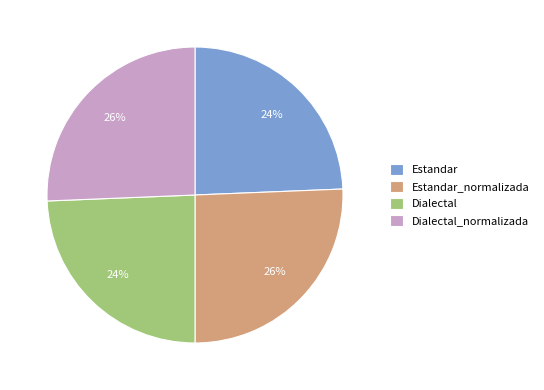

To the nearest percent, what is the average slice percentage?

25%